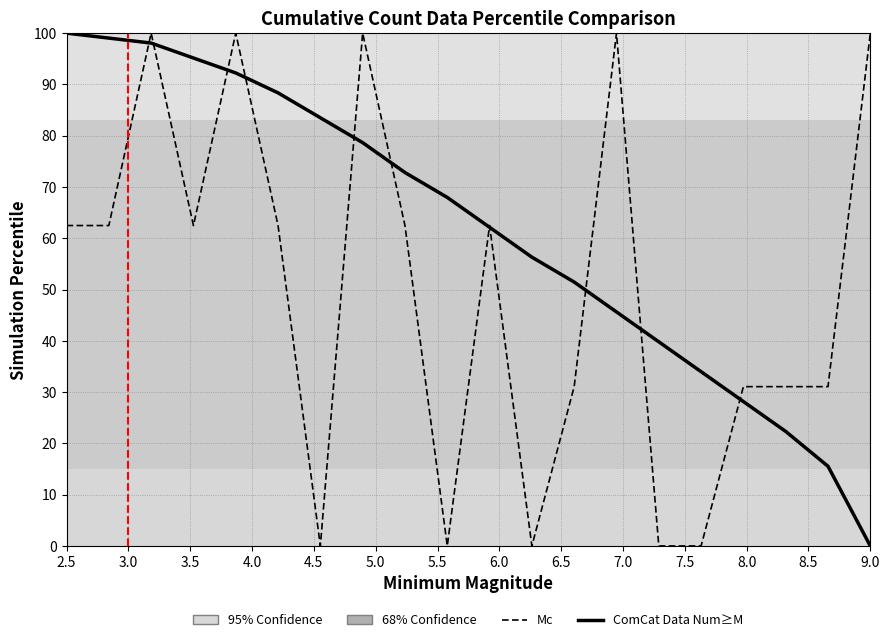

Rank the series by their average value, from lowest to highest.

Mc, ComCat Data Num≥M